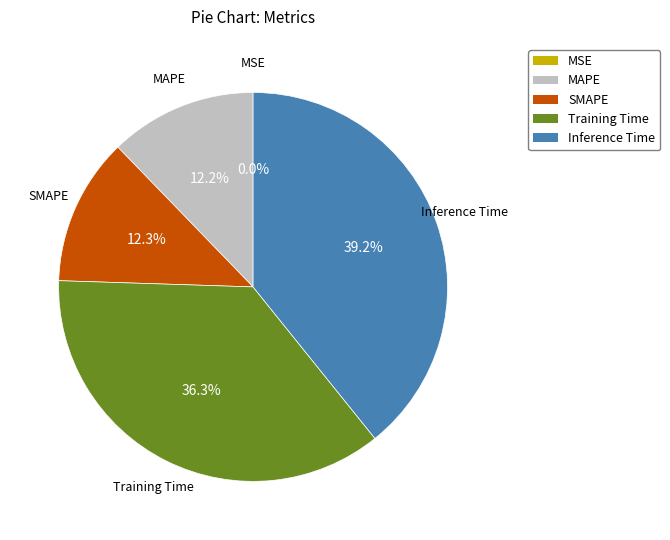

To the nearest percent, what is the average slice percentage?

20%